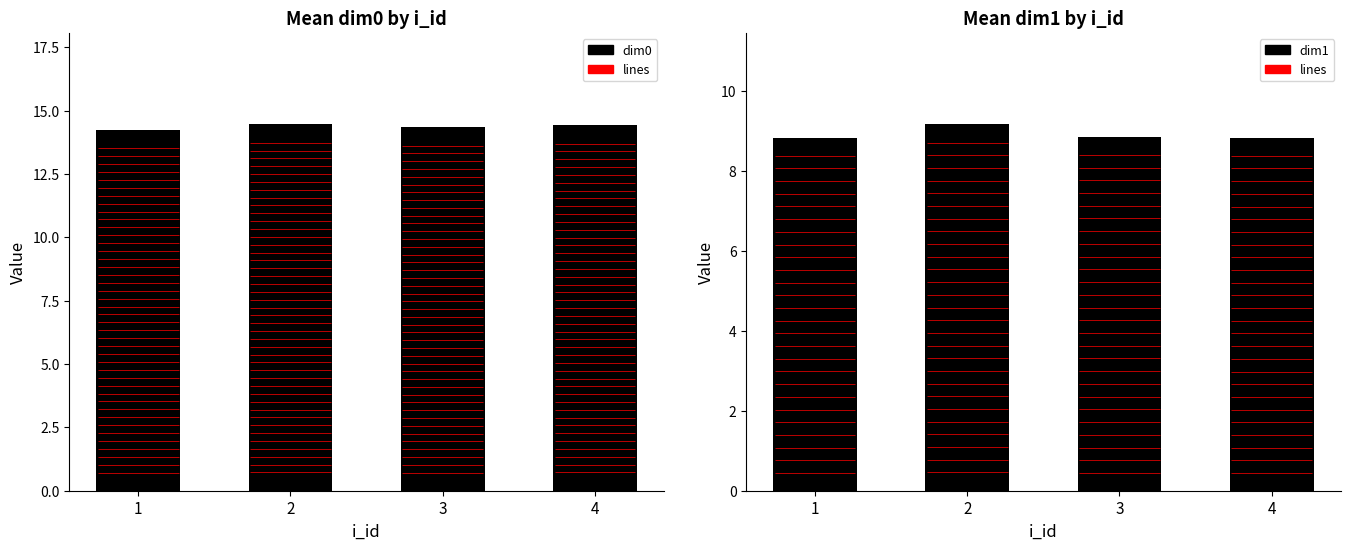

How many series are shown in this chart?

2